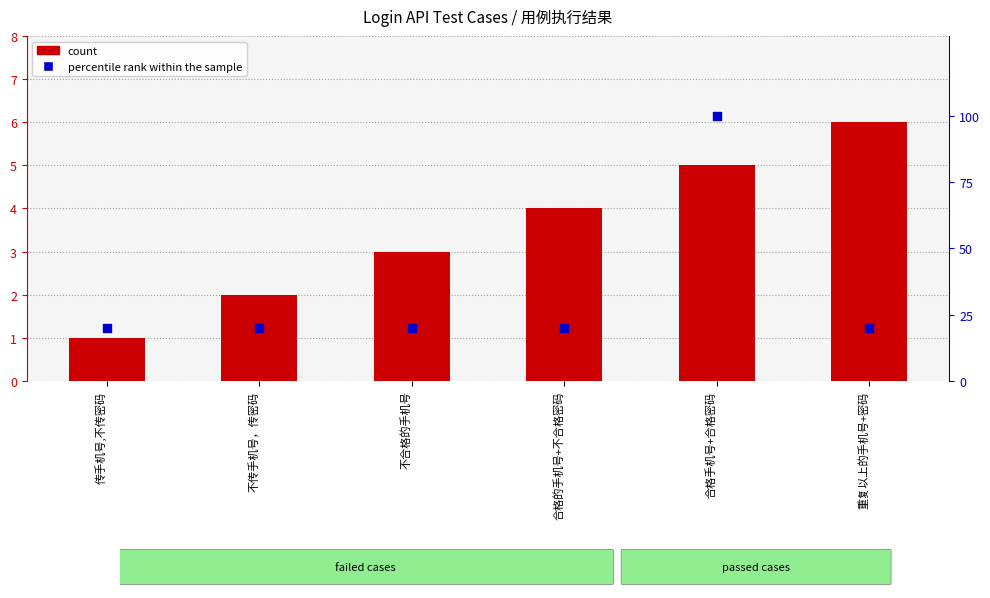

Is the value of percentile rank within the sample at 重复以上的手机号+密码 greater than the value of count at 不传手机号，传密码?

Yes